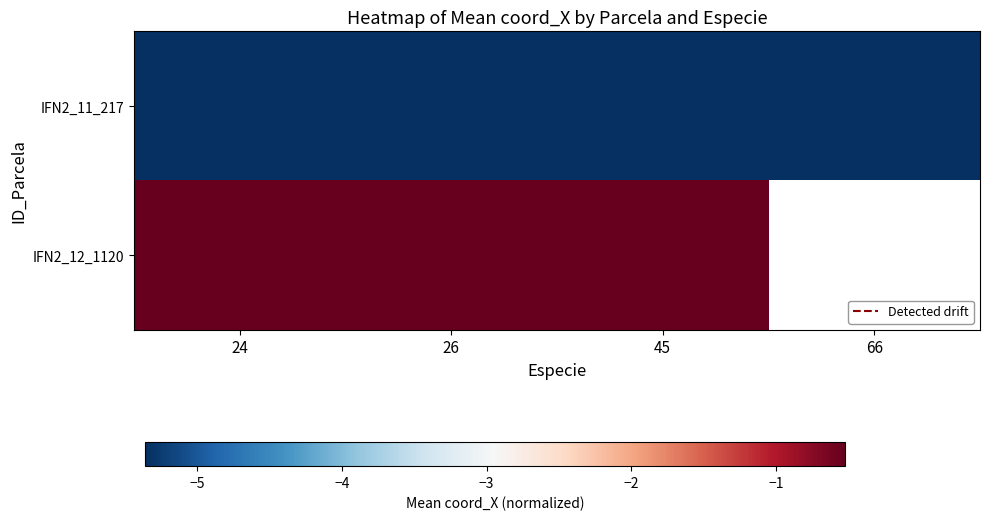

Is the value of IFN2_11_217 at 24 greater than the value of IFN2_12_1120 at 66?

No